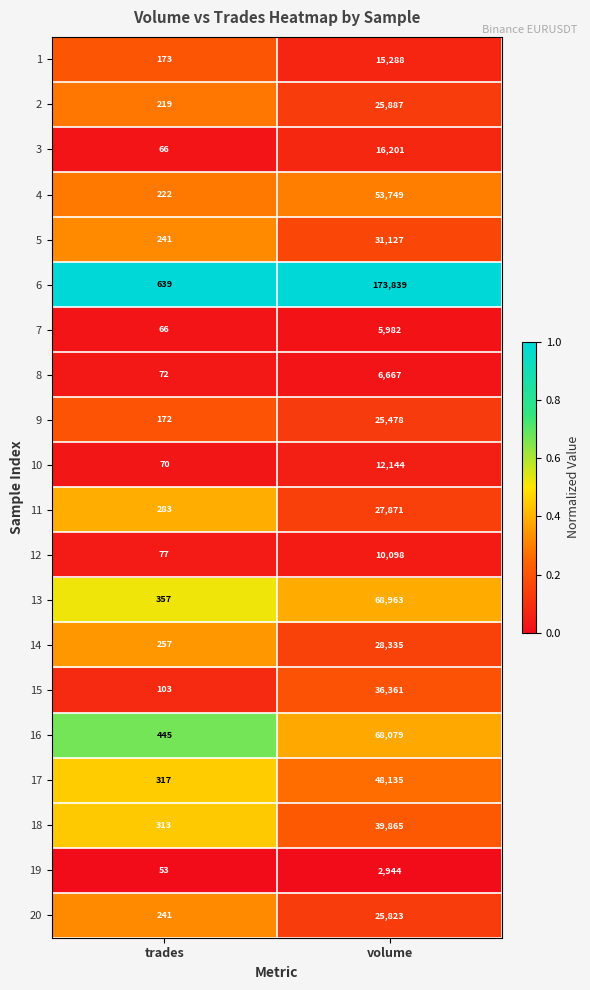

True or false: 3 has a value of 101 at trades.

False